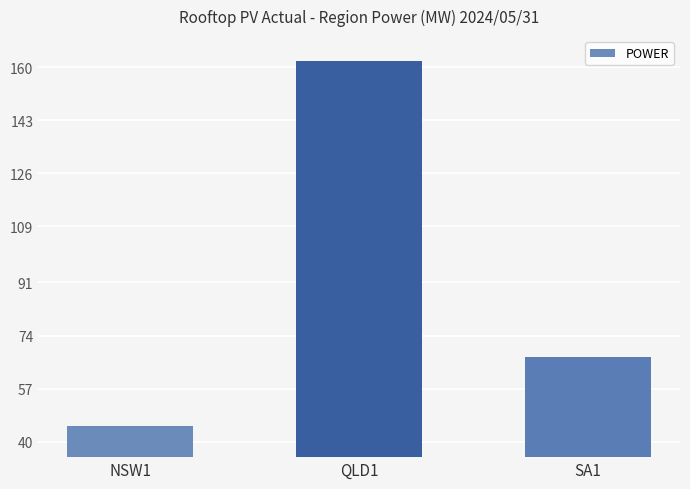

Where does the data first go above 67?

QLD1